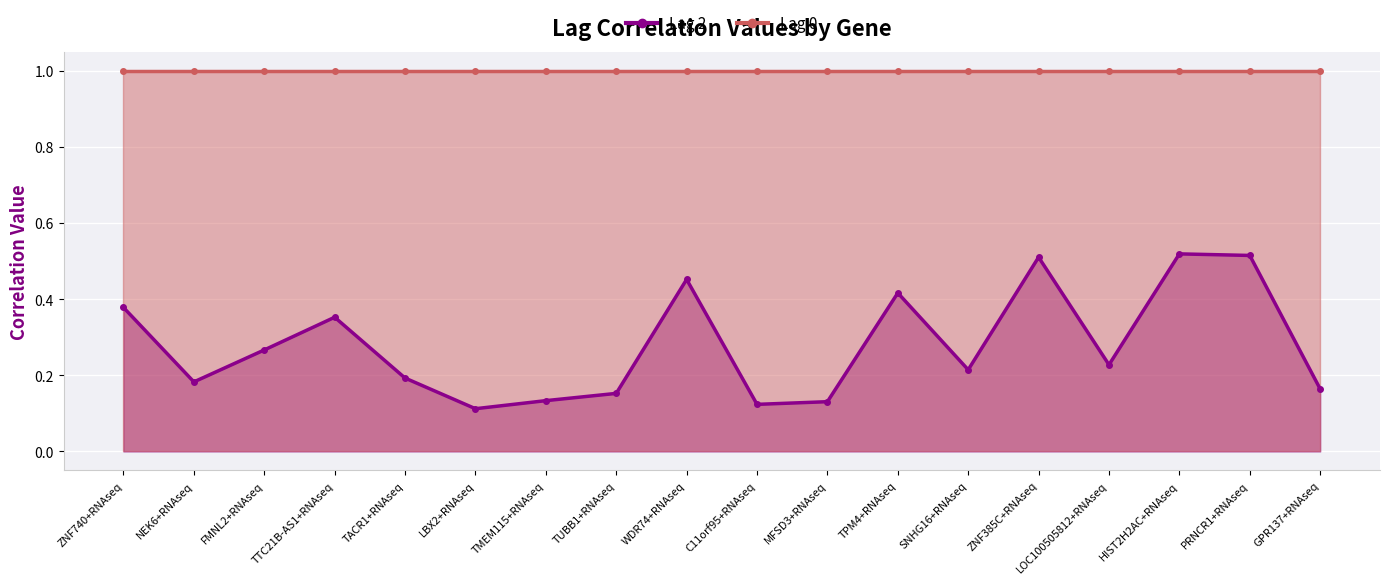

Reading left to right, transcribe all the data shown in this chart.

ZNF740+RNAseq=0.4	NEK6+RNAseq=0.2	FMNL2+RNAseq=0.3	TTC21B-AS1+RNAseq=0.4	TACR1+RNAseq=0.2	LBX2+RNAseq=0.1	TMEM115+RNAseq=0.1	TUBB1+RNAseq=0.2	WDR74+RNAseq=0.5	C11orf95+RNAseq=0.1	MFSD3+RNAseq=0.1	TPM4+RNAseq=0.4	SNHG16+RNAseq=0.2	ZNF385C+RNAseq=0.5	LOC100505812+RNAseq=0.2	HIST2H2AC+RNAseq=0.5	PRNCR1+RNAseq=0.5	GPR137+RNAseq=0.2